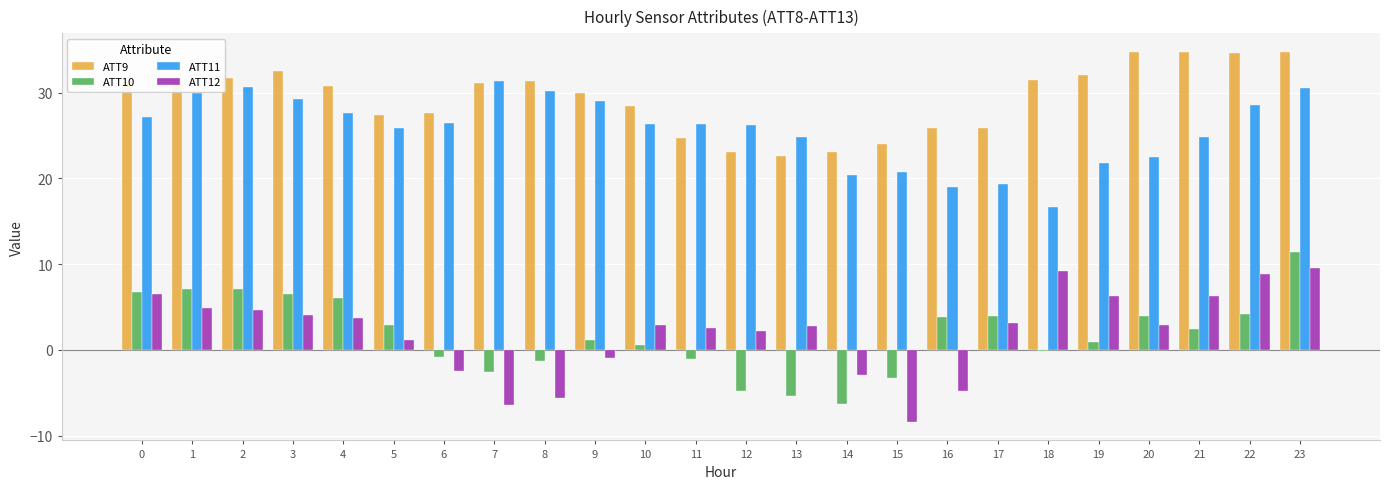

Which series has the largest total across all categories?

ATT9